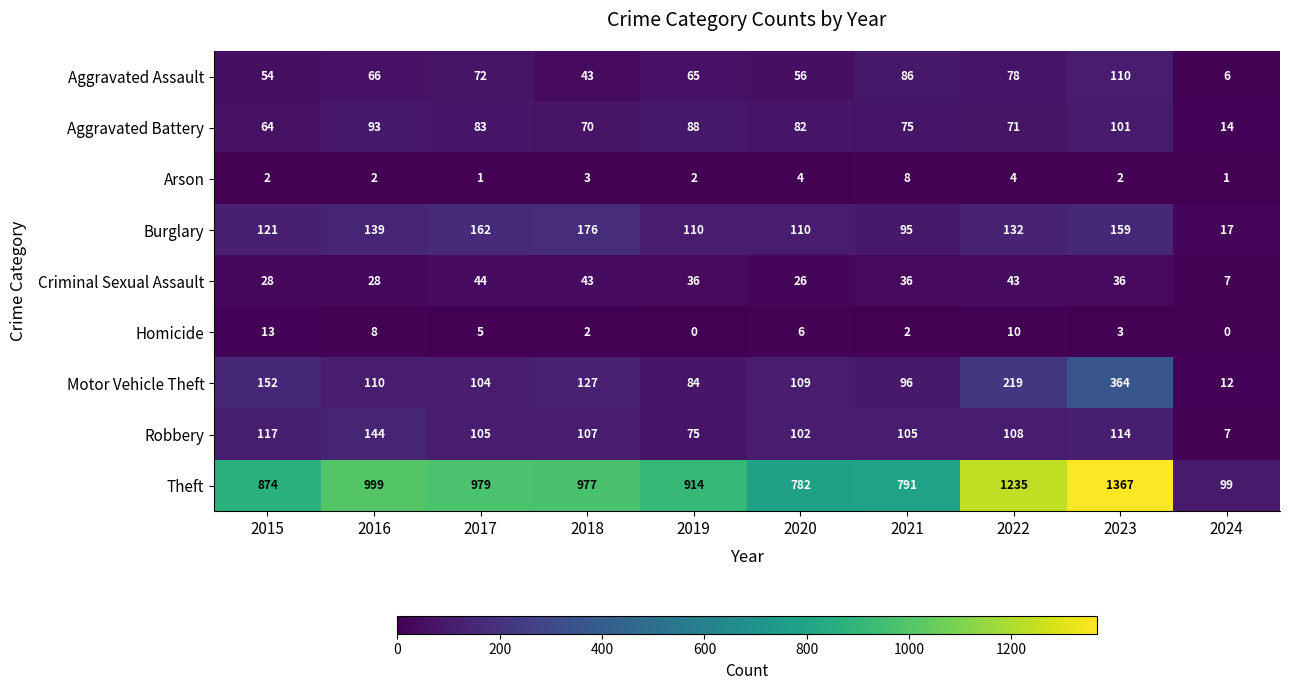

True or false: Theft has a value of 1235 at 2022.

True